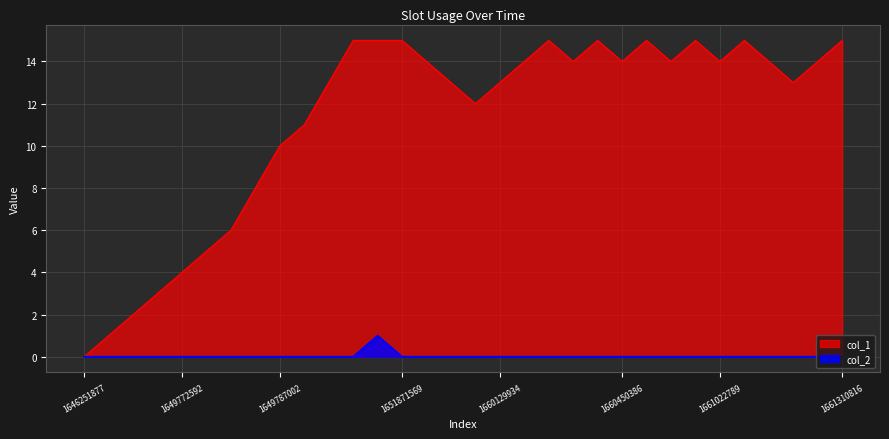

At which category is the sum across all series the highest?

1649992281